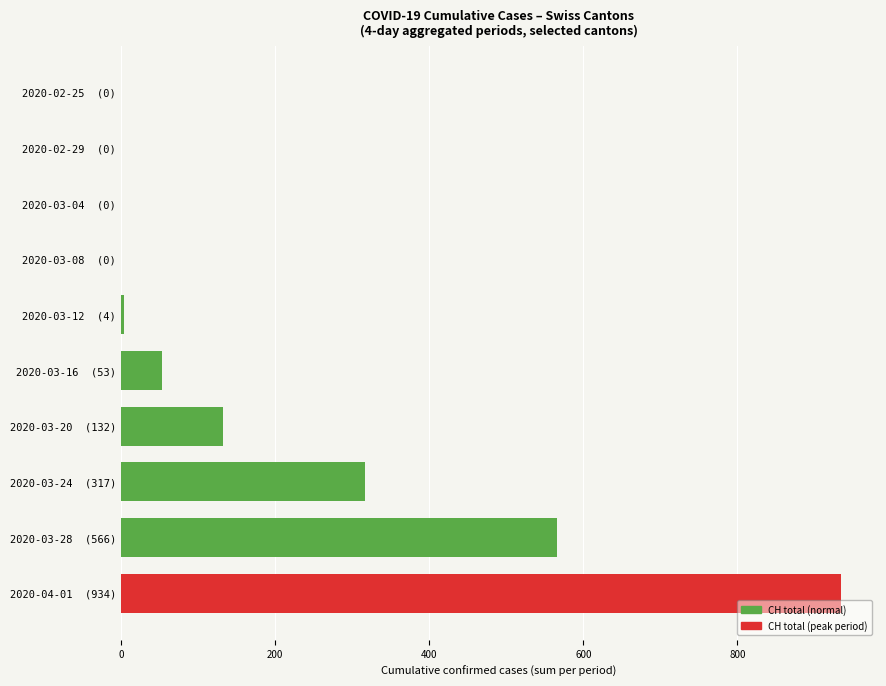

What is the sum of all values?

2006